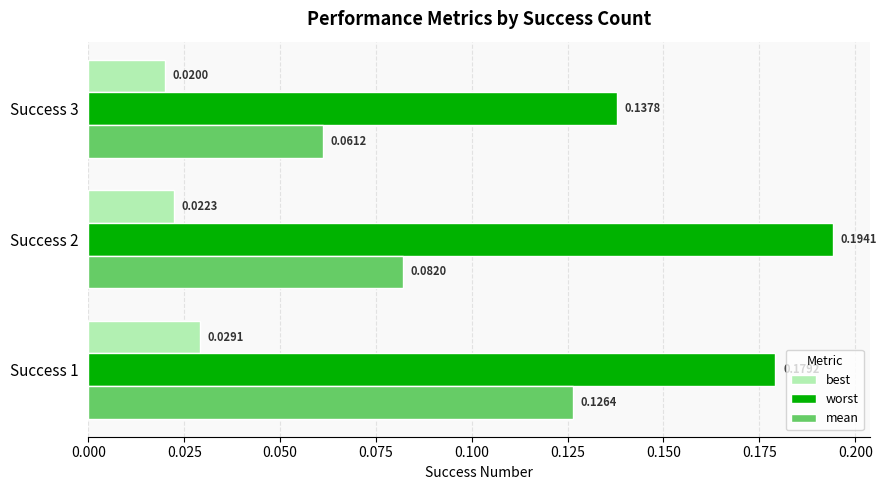

Which series has the largest total across all categories?

worst